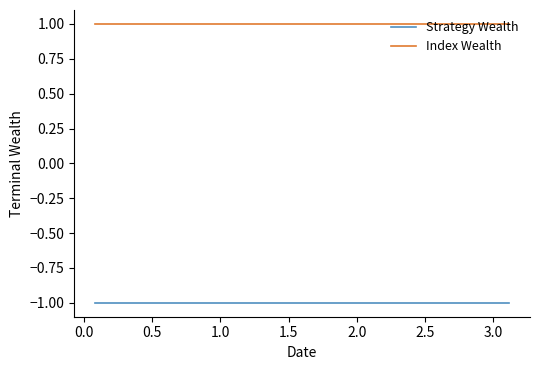

What is the minimum value shown in the chart?

-1